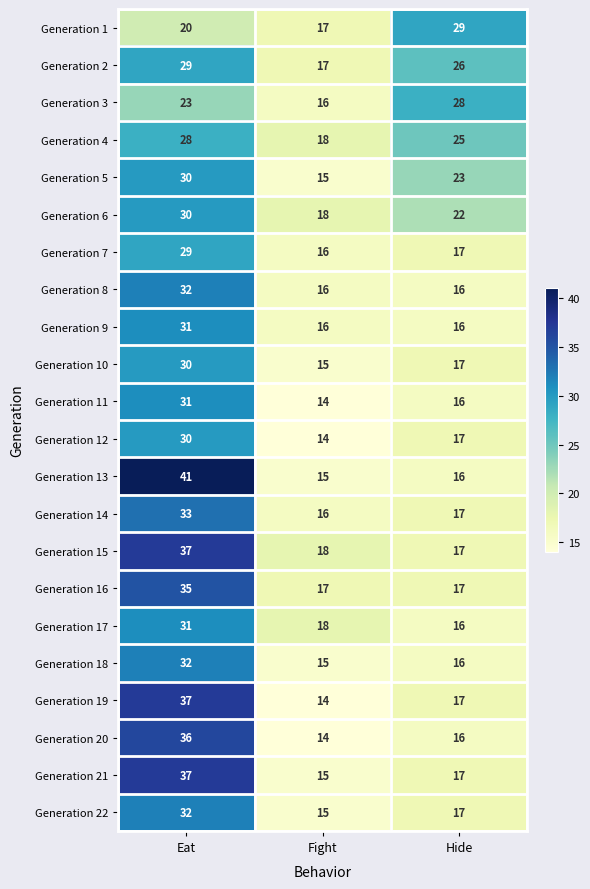

Which series has the largest range (max minus min)?

Generation 13